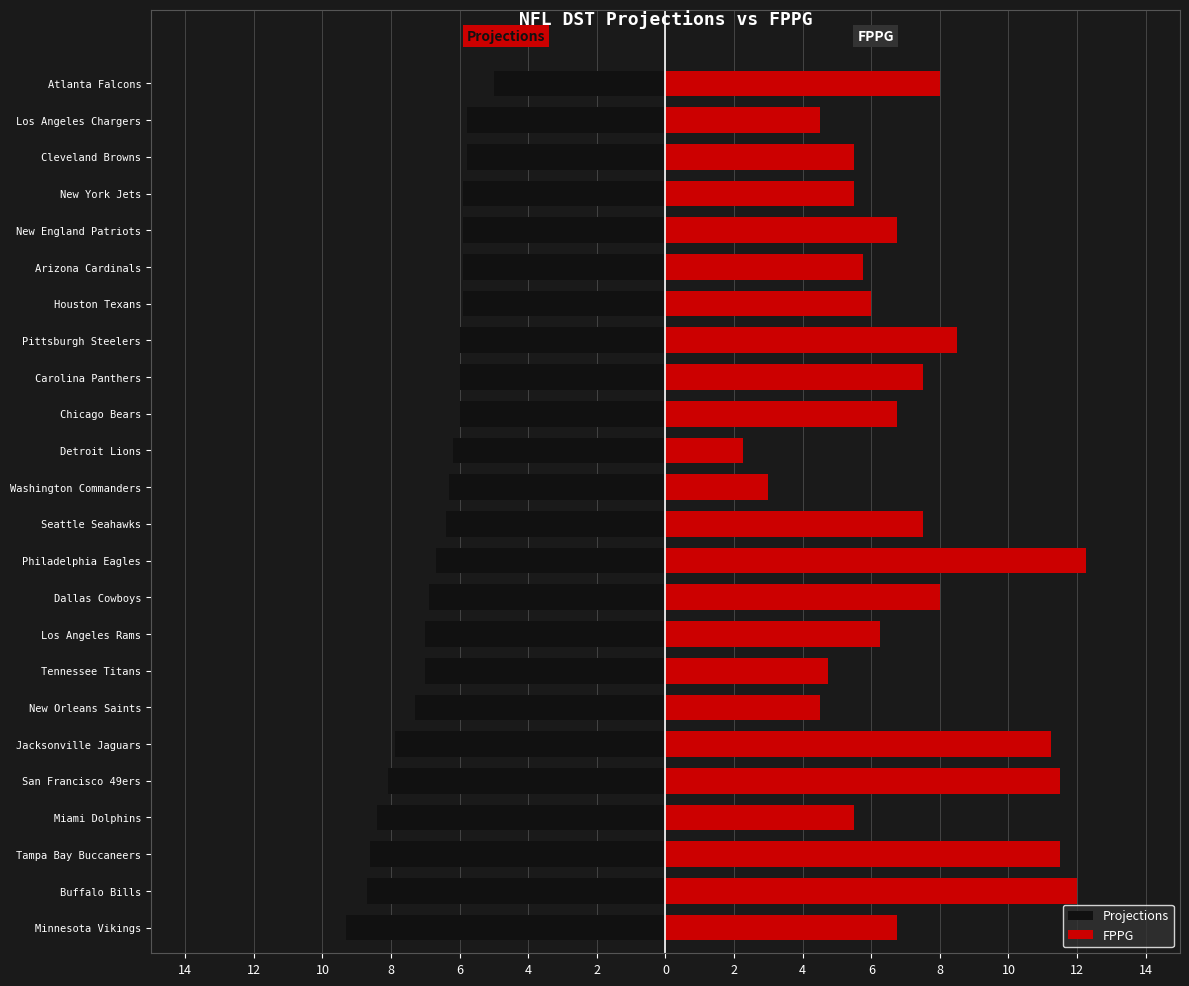

How many data points in Projections are above -6?

7